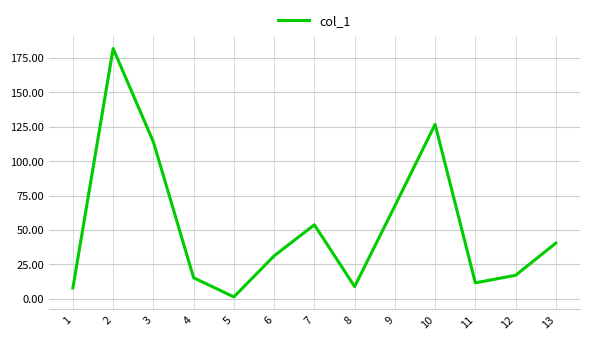

What is the smallest value displayed?

1.4